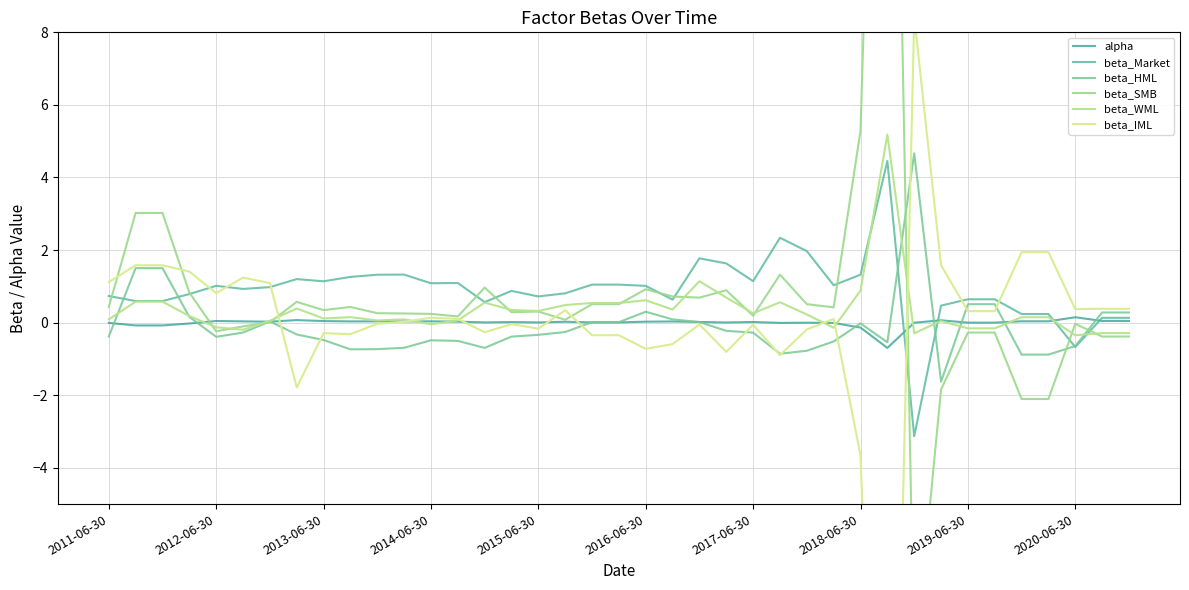

What is the highest value of the beta_Market series?

4.5